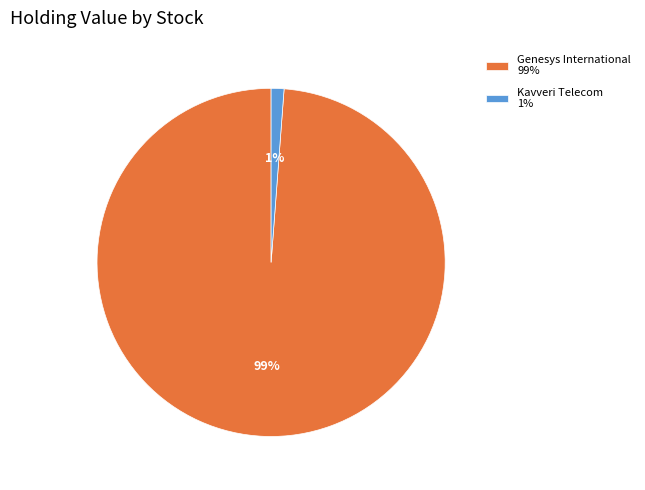

Is it true that Kavveri Telecom 1% is 1% of the pie?

True